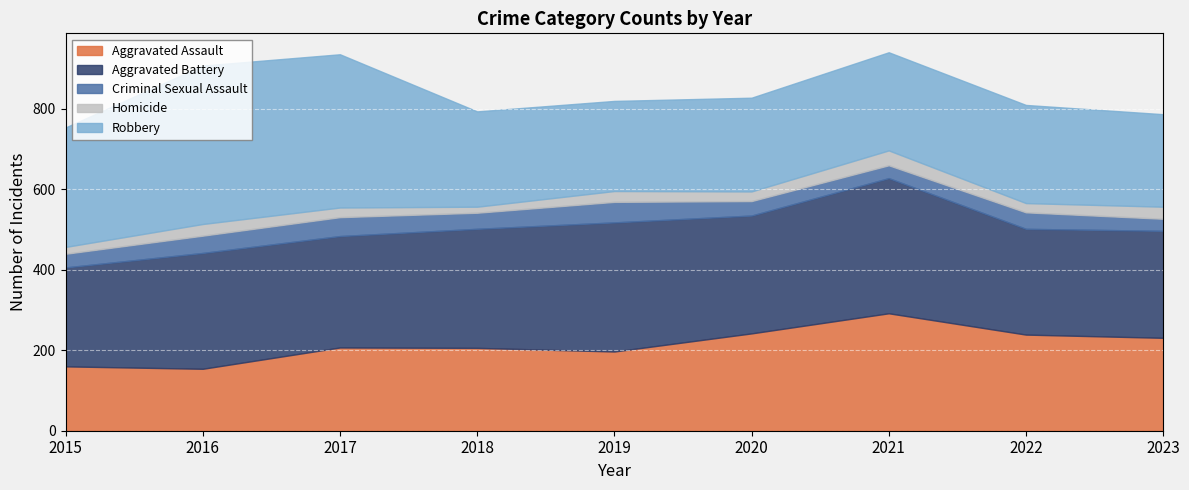

Rank the categories by Robbery value from highest to lowest.

2016, 2017, 2015, 2021, 2022, 2018, 2020, 2023, 2019